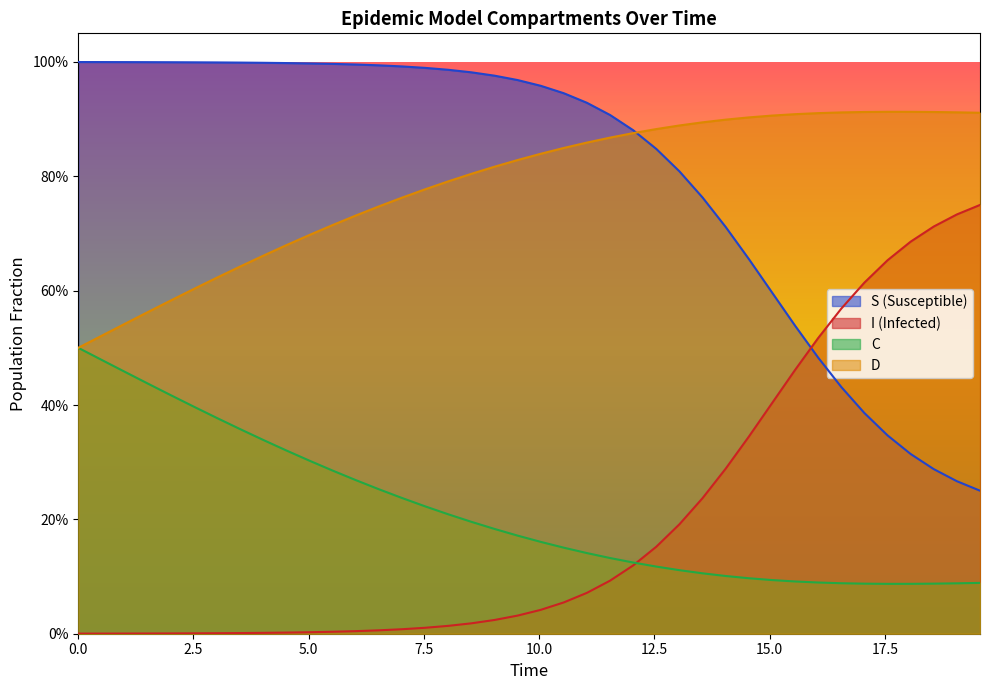

What are all the series names shown in the legend?

S (Susceptible), I (Infected), C, D